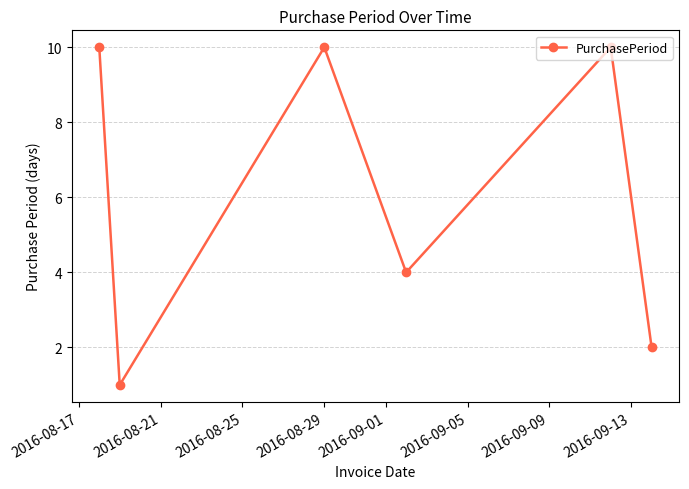

What is the average value?

6